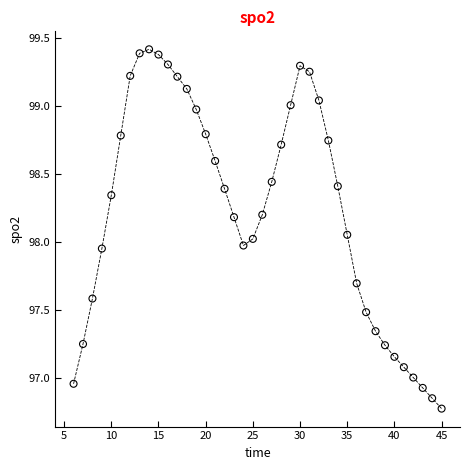

What is the range of Y values (max minus min)?

2.6